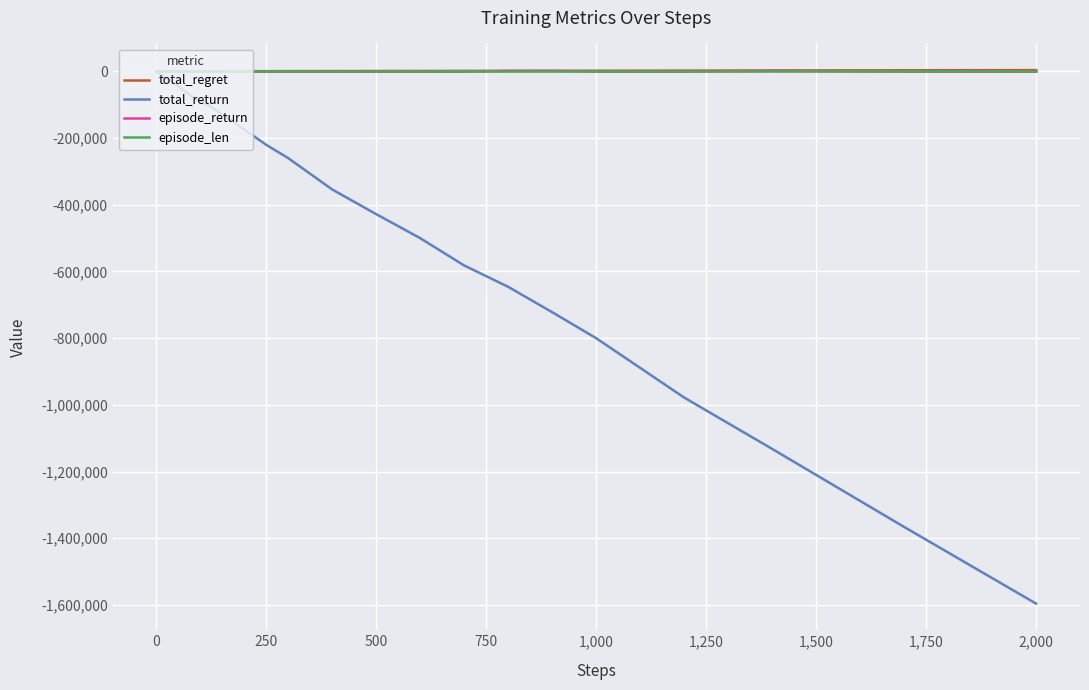

Which series has the largest range (max minus min)?

total_return